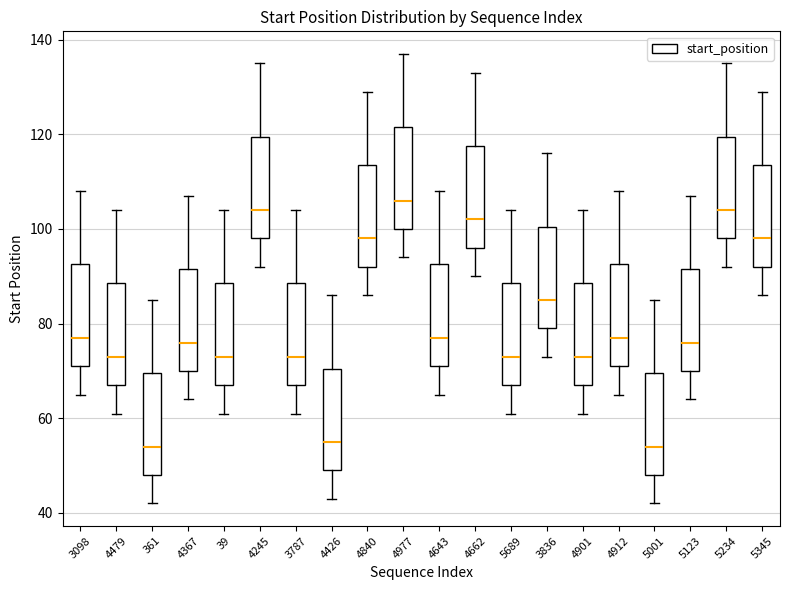

Where is the upper edge of the box at x = 4912 on the y-axis? The values are not printed on the chart, so give them approximately, as read against the axis.

92